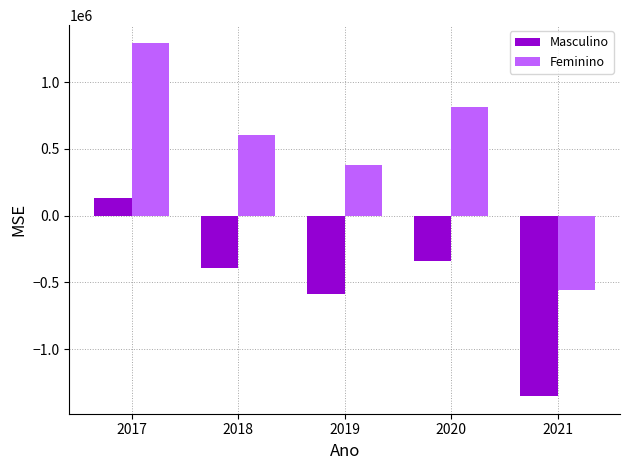

Are the bars horizontal?

No